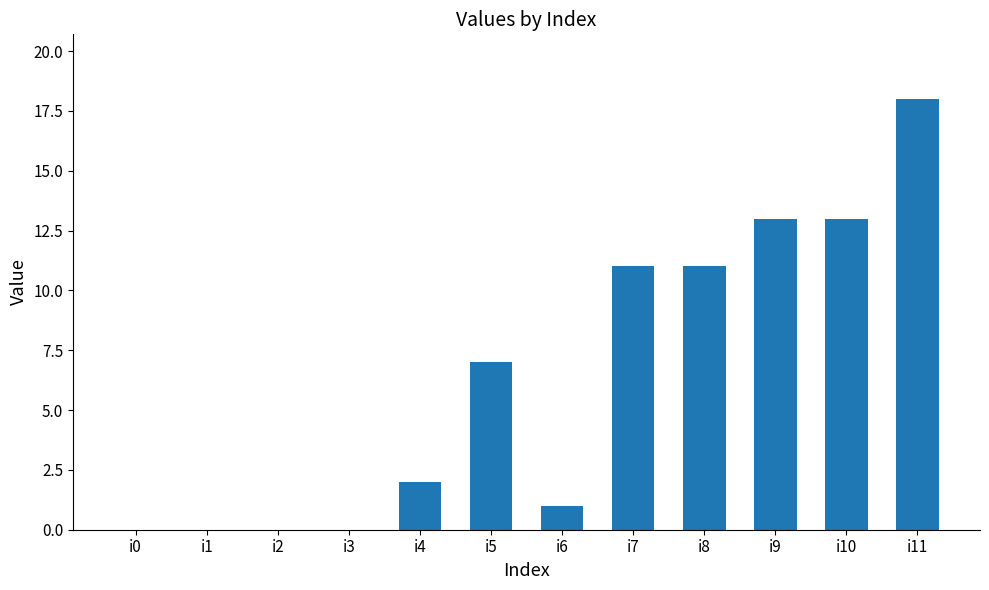

Is it true that the value at i3 is -11?

False